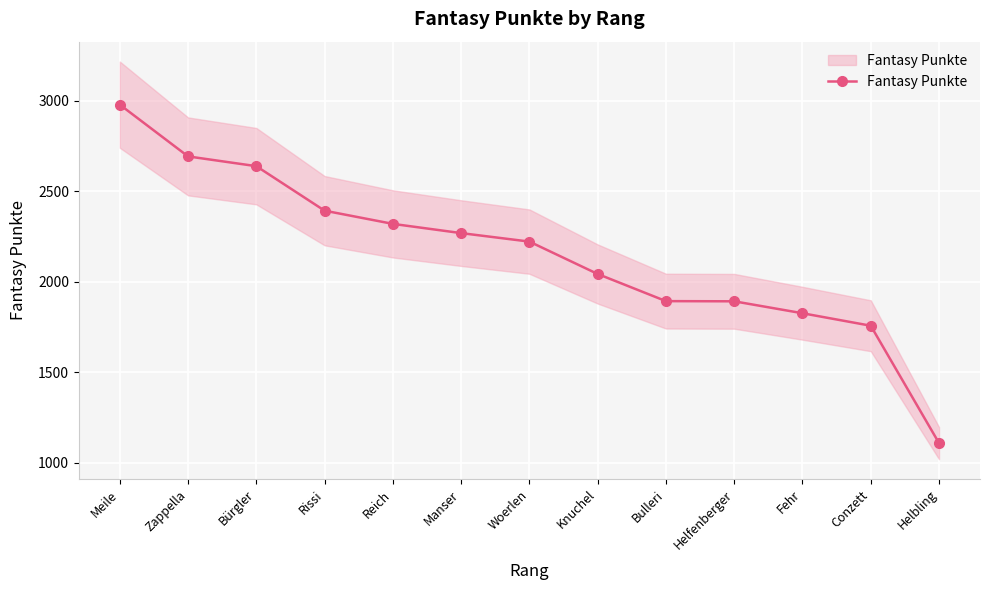

List the labels in order of value, smallest first.

Helbling, Conzett, Fehr, Helfenberger, Bulleri, Knuchel, Woerlen, Manser, Reich, Rissi, Bürgler, Zappella, Meile